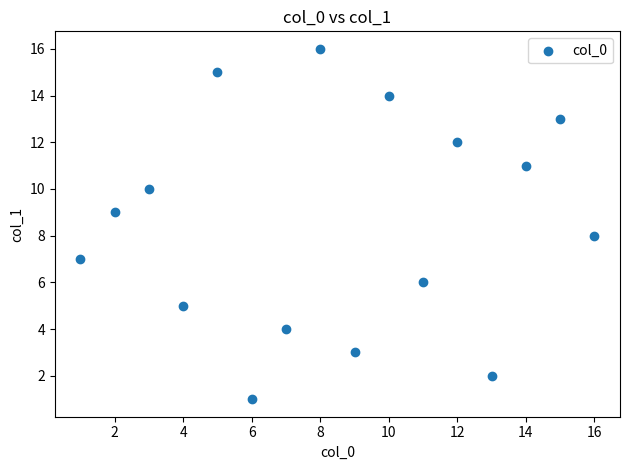

What is the range of X values (max minus min)?

15